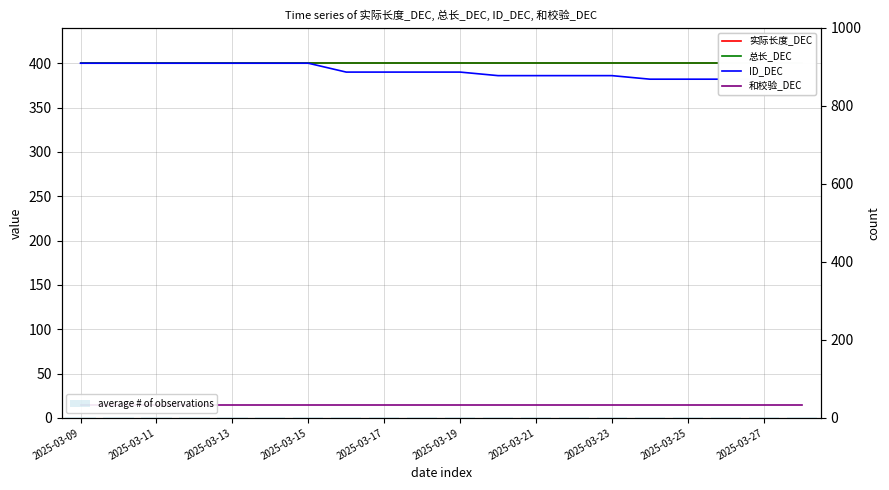

Which series changed the most between 2025-03-11 and 2025-03-15?

实际长度_DEC